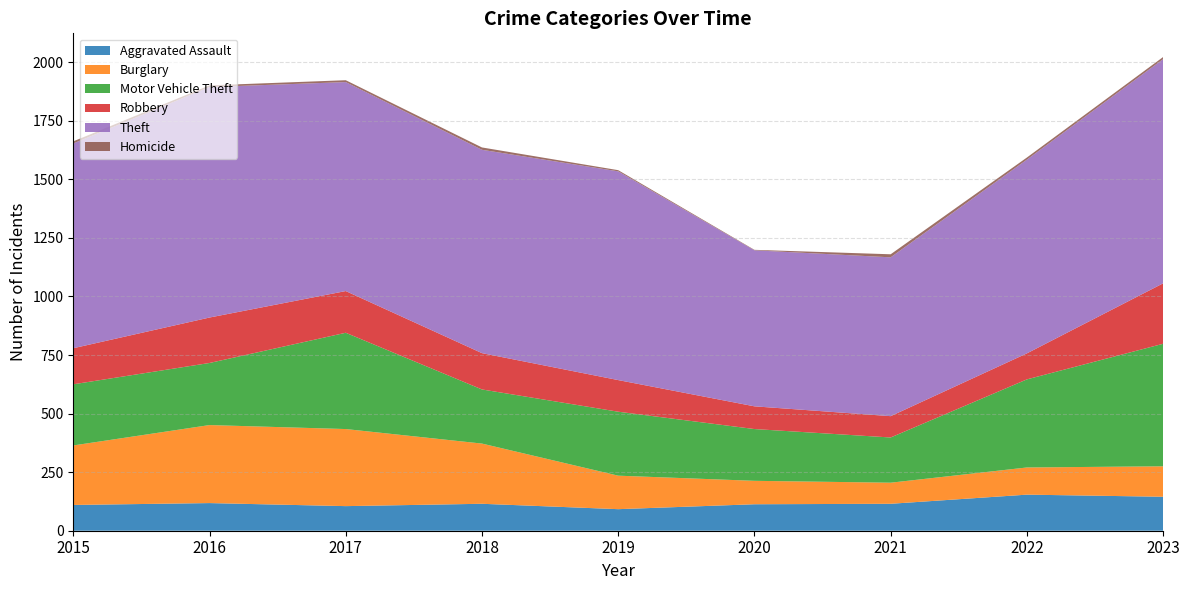

Reading left to right, list all the values displayed in this chart.

Aggravated Assault: 2015=110	2016=118	2017=105	2018=115	2019=92	2020=113	2021=115	2022=154	2023=145
Burglary: 2015=254	2016=333	2017=329	2018=257	2019=143	2020=100	2021=90	2022=116	2023=130
Motor Vehicle Theft: 2015=261	2016=265	2017=411	2018=231	2019=273	2020=221	2021=193	2022=376	2023=523
Robbery: 2015=154	2016=194	2017=178	2018=155	2019=135	2020=97	2021=91	2022=111	2023=258
Theft: 2015=874	2016=984	2017=892	2018=868	2019=891	2020=666	2021=678	2022=827	2023=957
Homicide: 2015=9	2016=7	2017=8	2018=10	2019=5	2020=2	2021=13	2022=9	2023=9